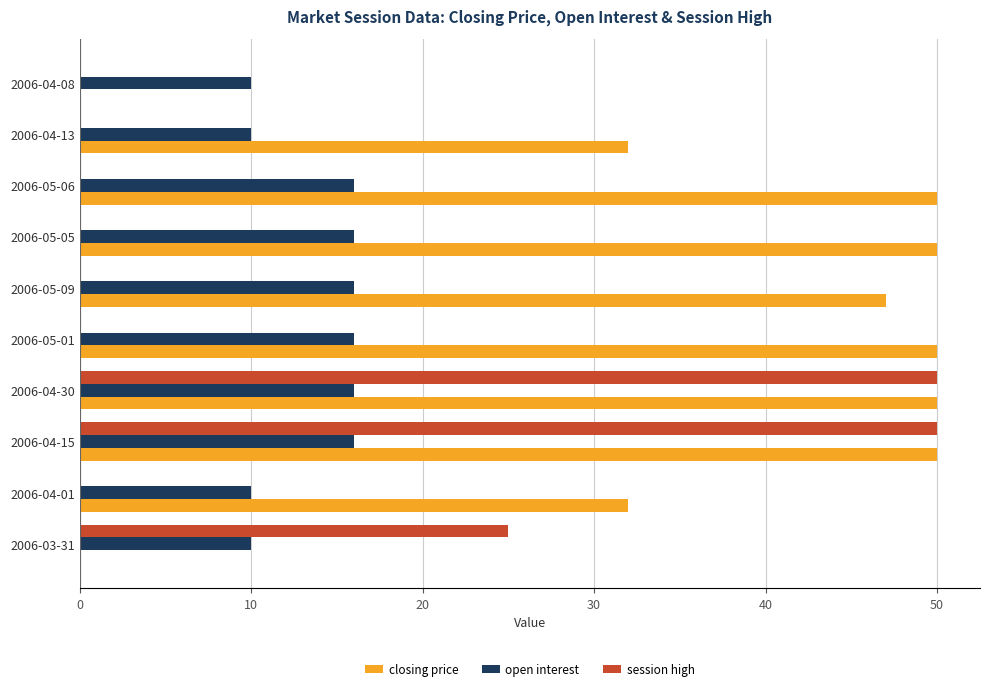

What is the highest value of the closing price series?

50